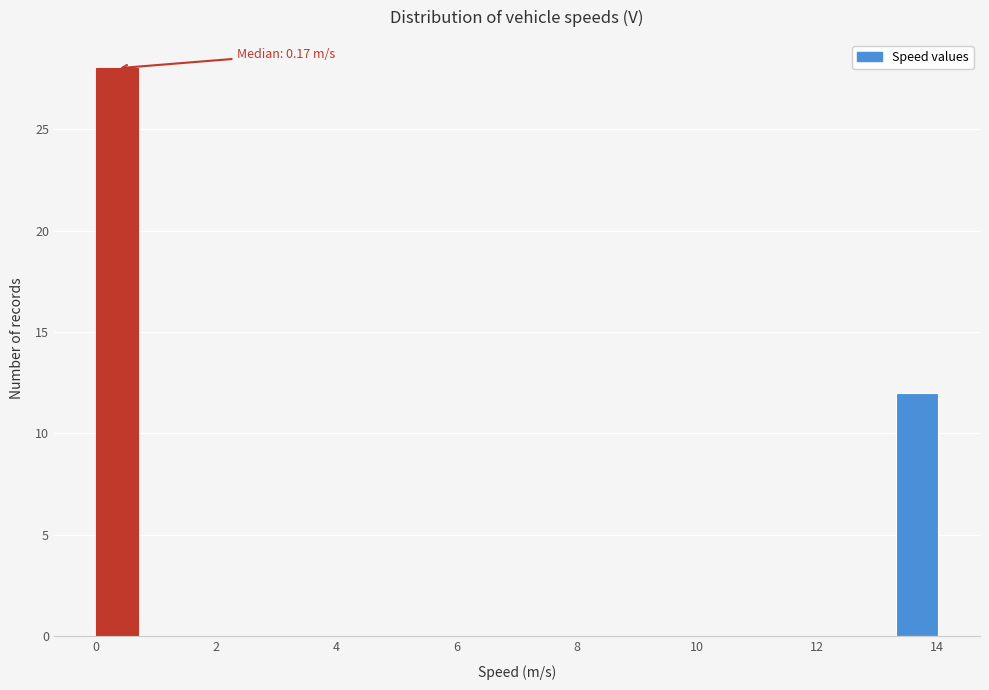

Read against the x-axis, roughly where is the centre of the tallest bar?

0.4